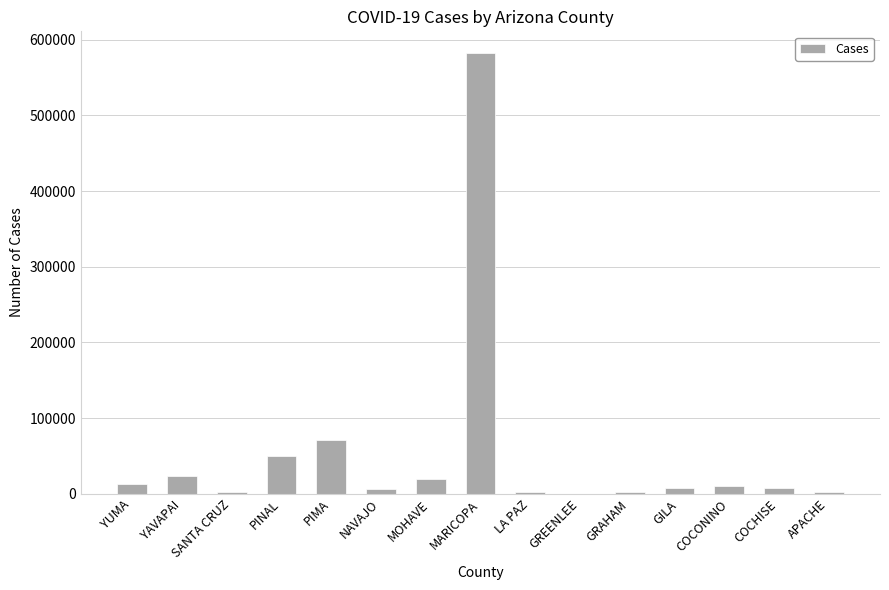

What is the change in value from SANTA CRUZ to APACHE?

-759